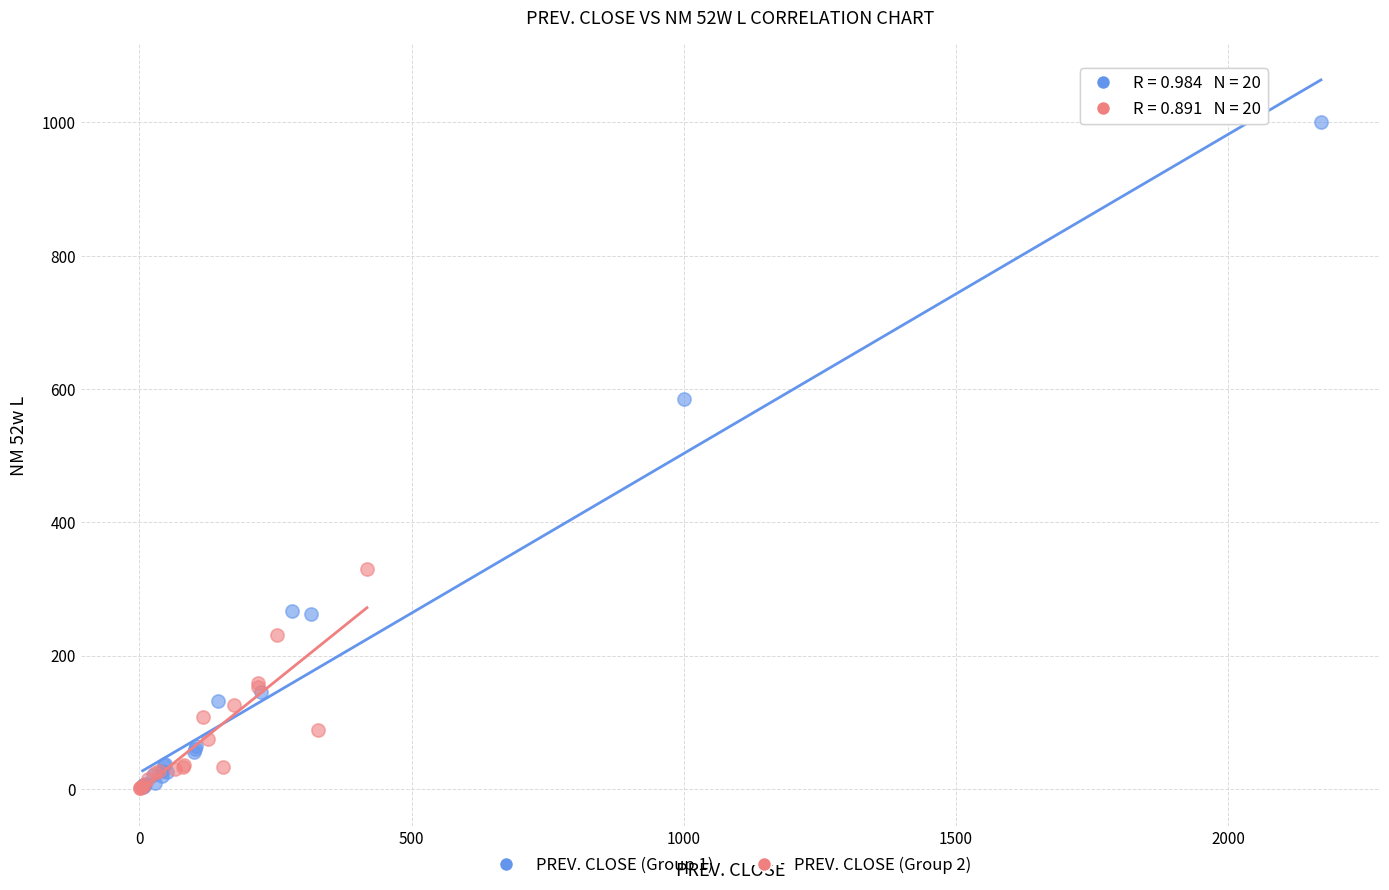

Which series has the widest spread of Y values?

PREV. CLOSE (Group 1)